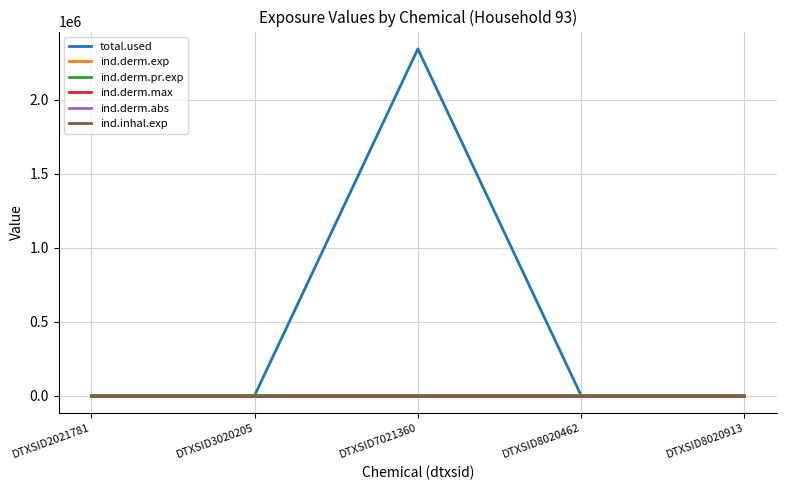

Is this an area chart (filled region under the line)?

No